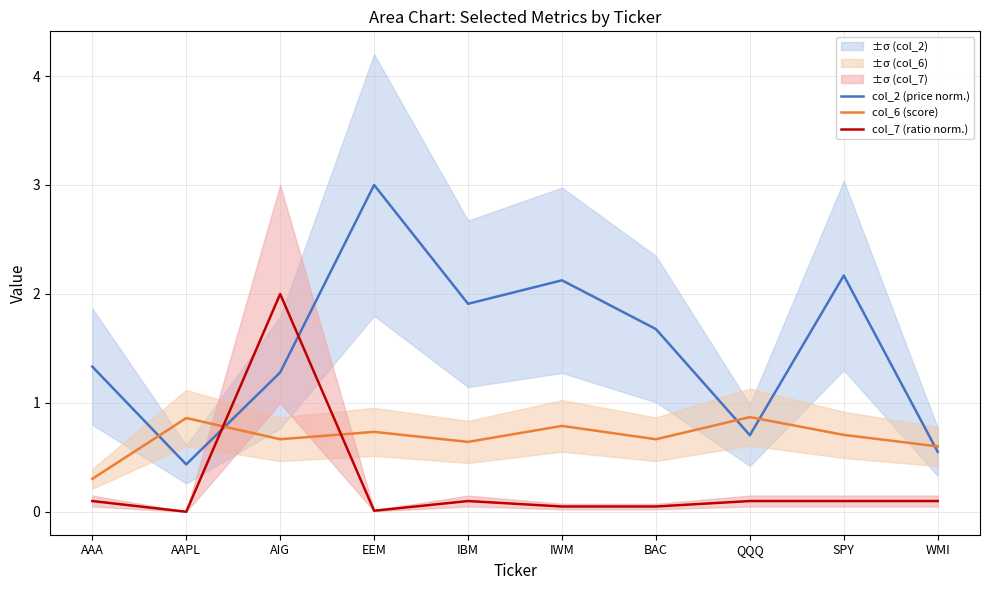

What are all the series names shown in the legend?

col_2 (price norm.), col_6 (score), col_7 (ratio norm.)